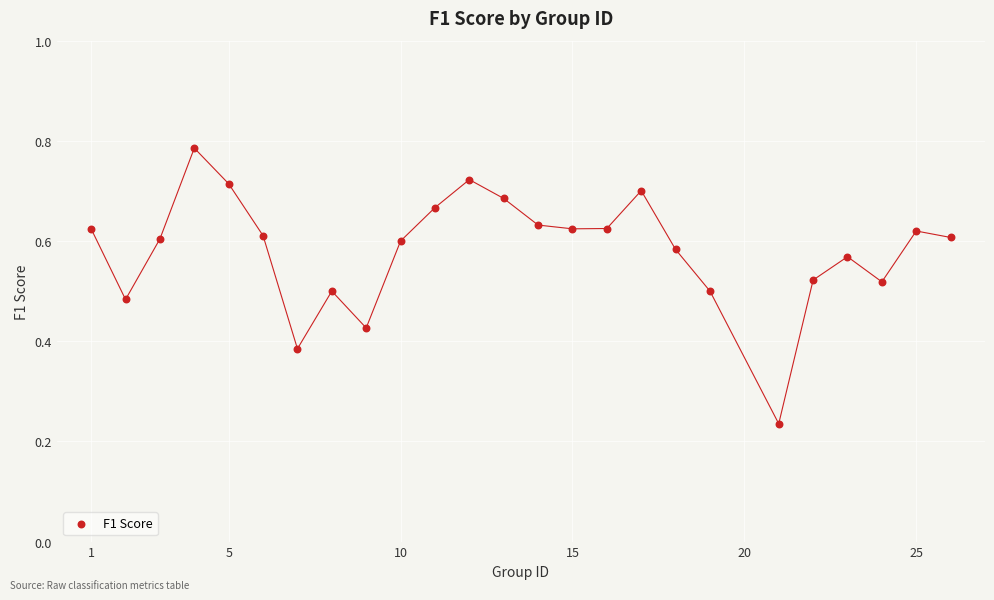

What is the range of X values (max minus min)?

25.0